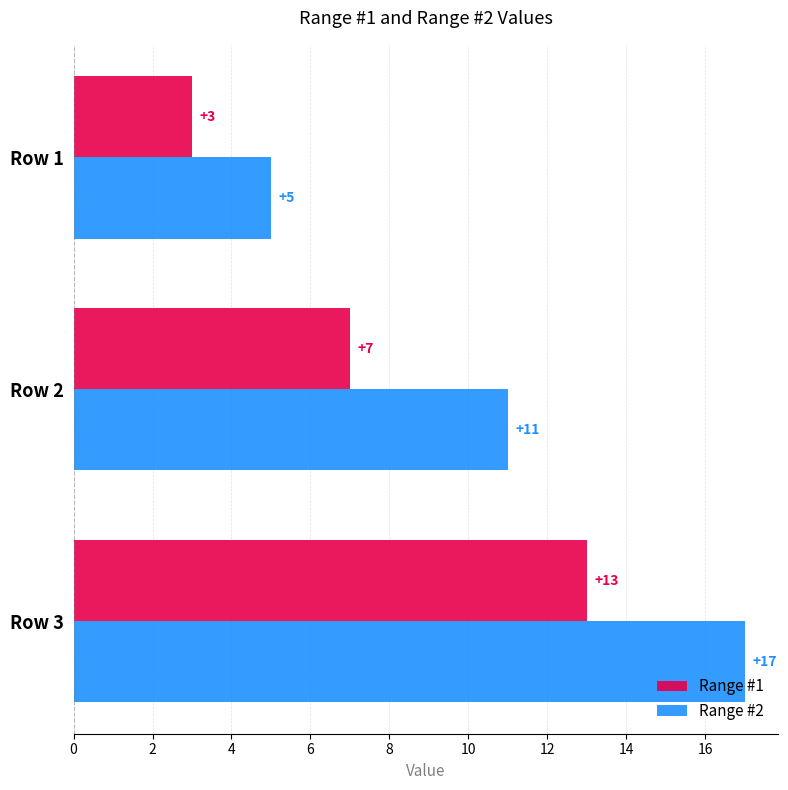

How many data points does each series have?

3